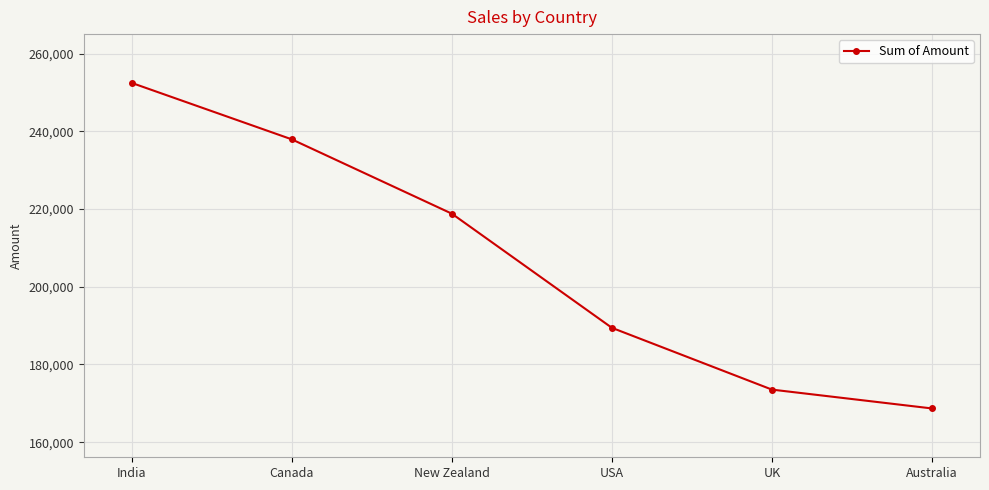

Does the chart display data point markers on the line(s)?

Yes